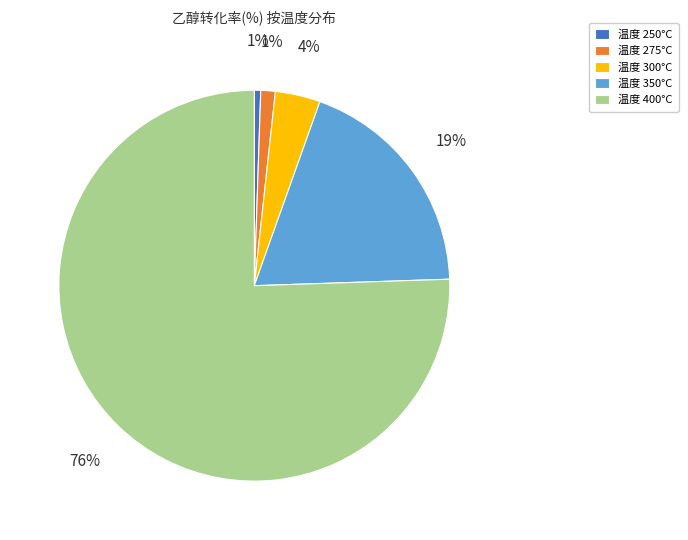

Is it true that 温度 400°C is 76% of the pie?

True